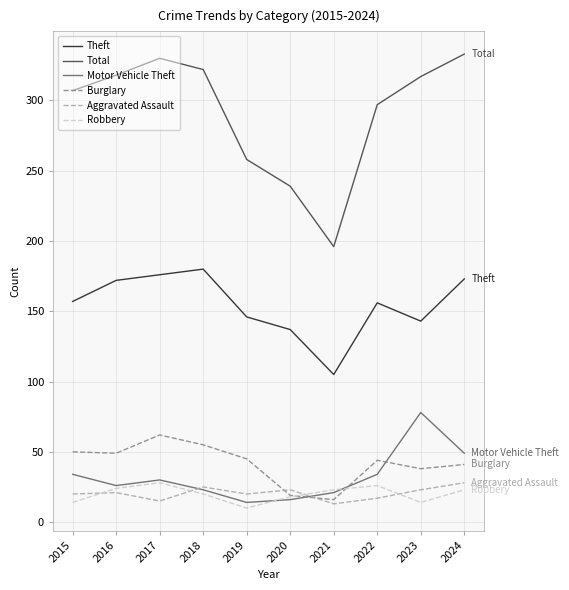

Which series has the largest range (max minus min)?

Total